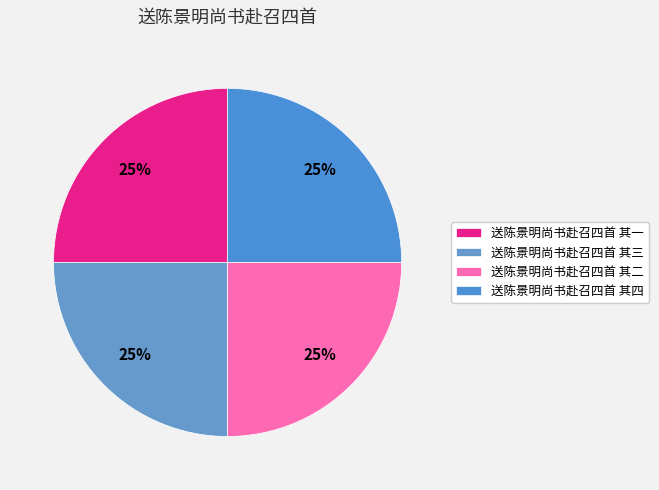

To the nearest percent, what percentage of the pie is 送陈景明尚书赴召四首 其四?

25%